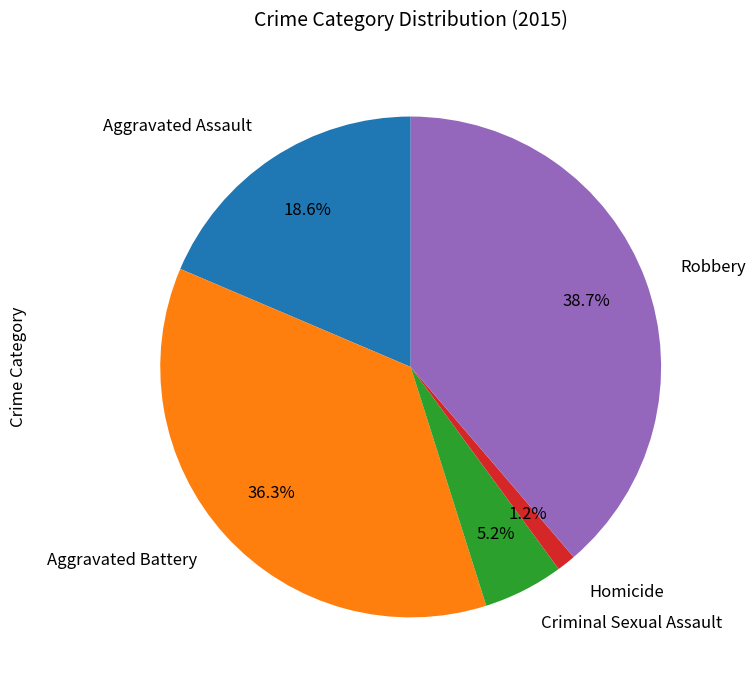

Approximately how many times larger is the value at Criminal Sexual Assault compared to Aggravated Assault?

0.3